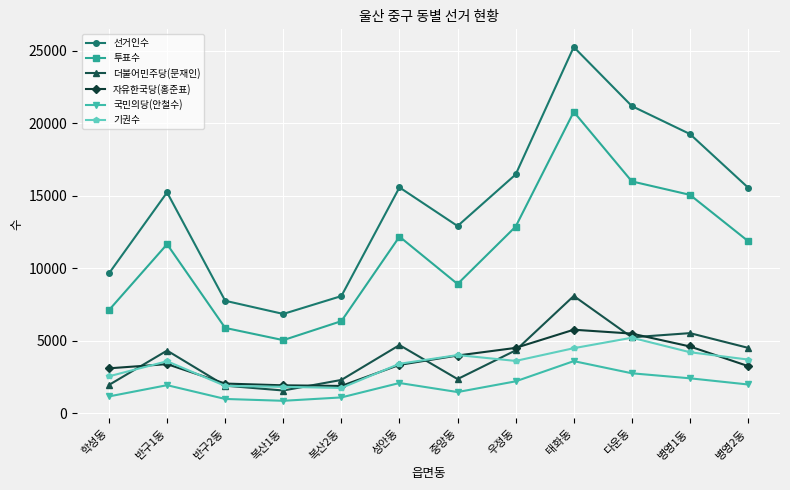

Does the chart display data point markers on the line(s)?

Yes